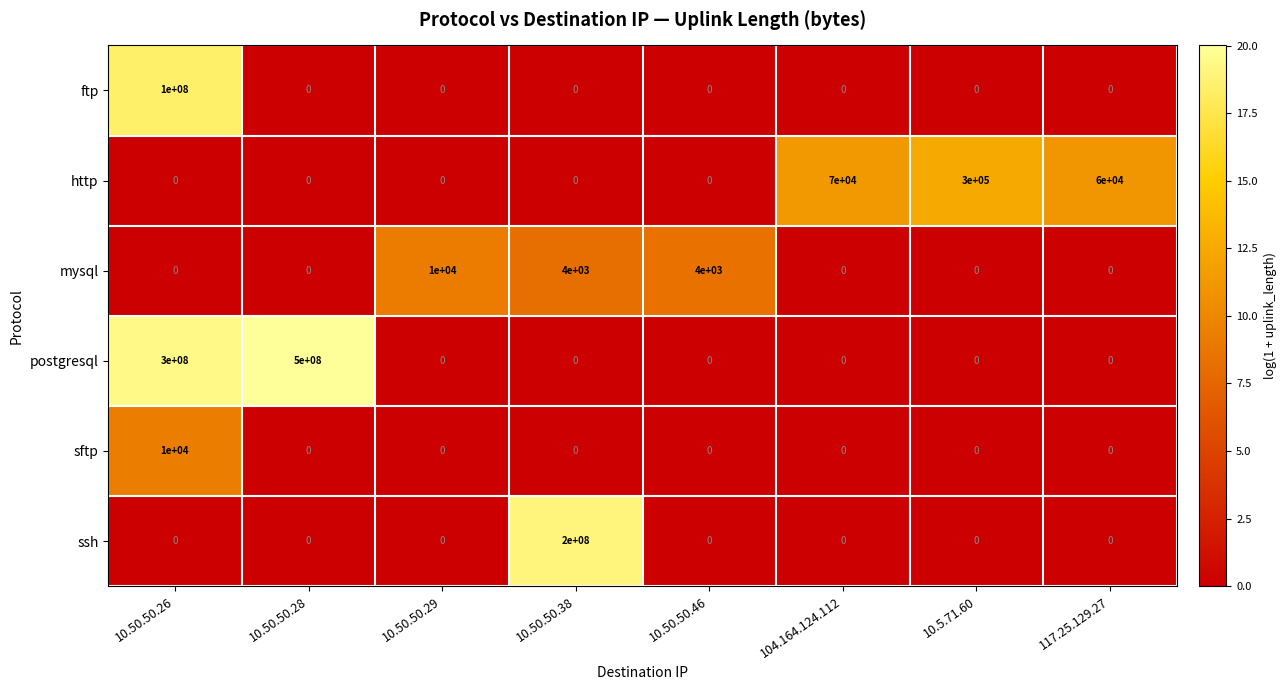

Which series has the widest spread of values?

postgresql